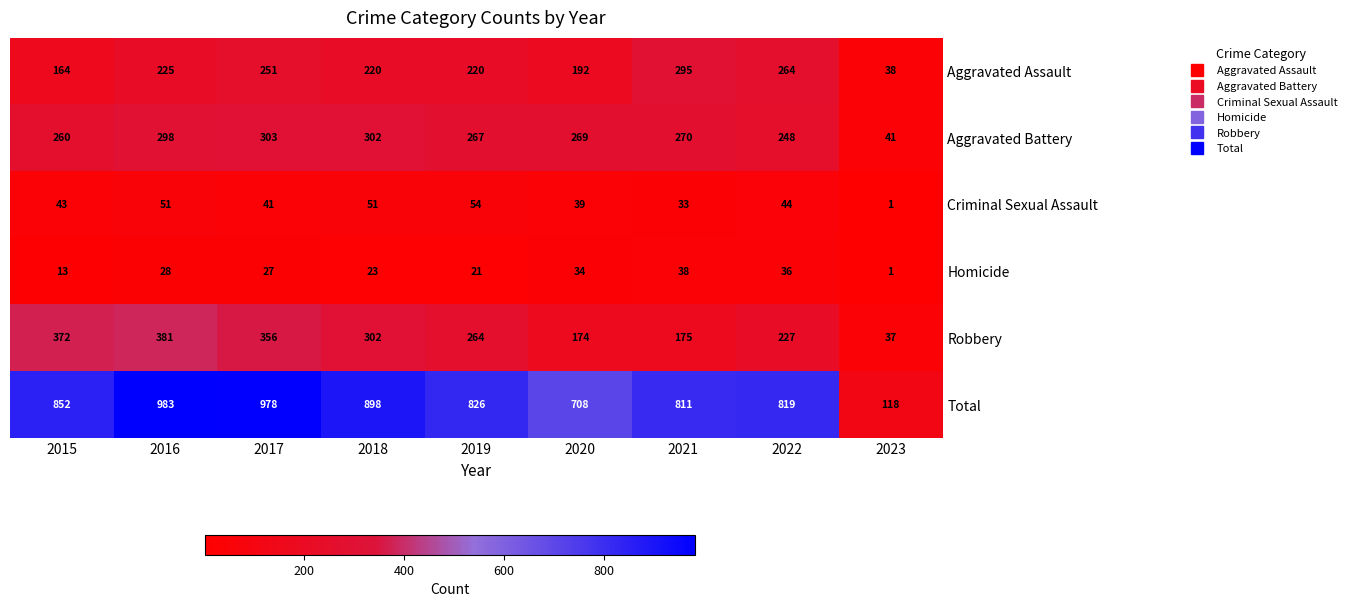

What is the highest value of the Criminal Sexual Assault series?

54